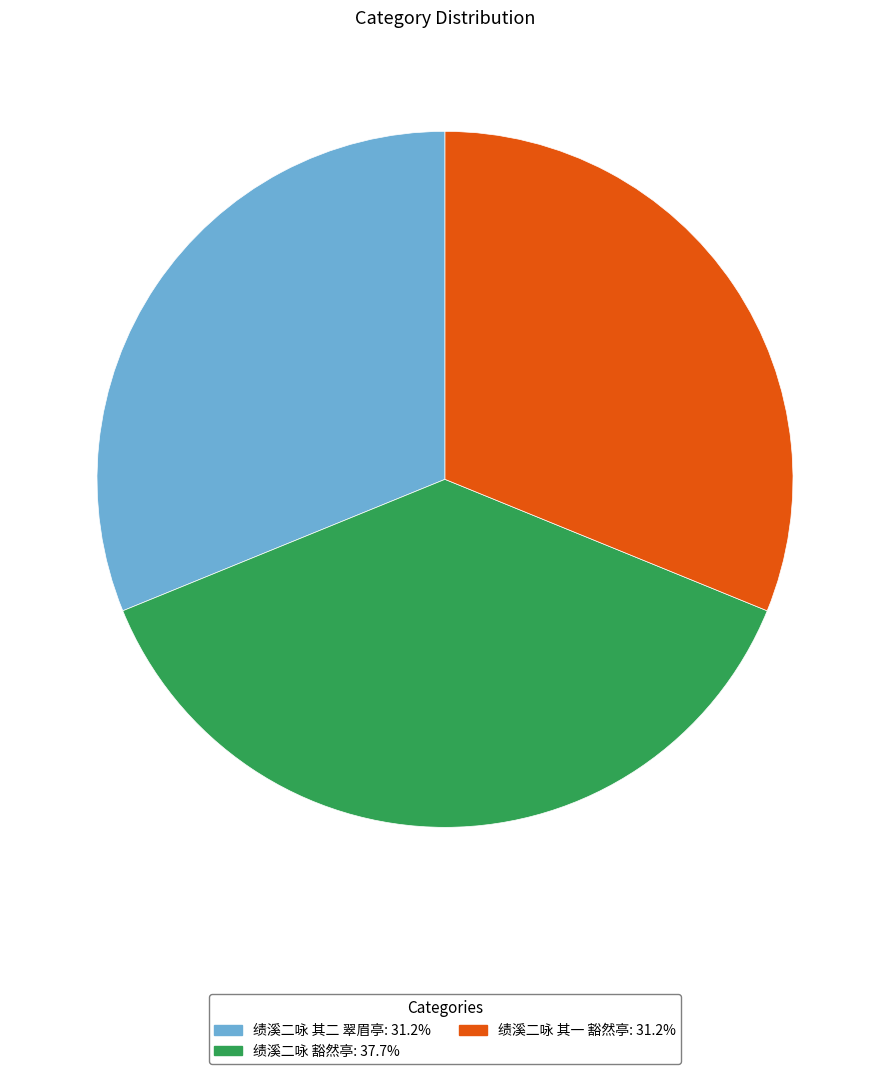

What is the ratio of the value at 绩溪二咏 其二 翠眉亭 to the value at 绩溪二咏 豁然亭?

0.8